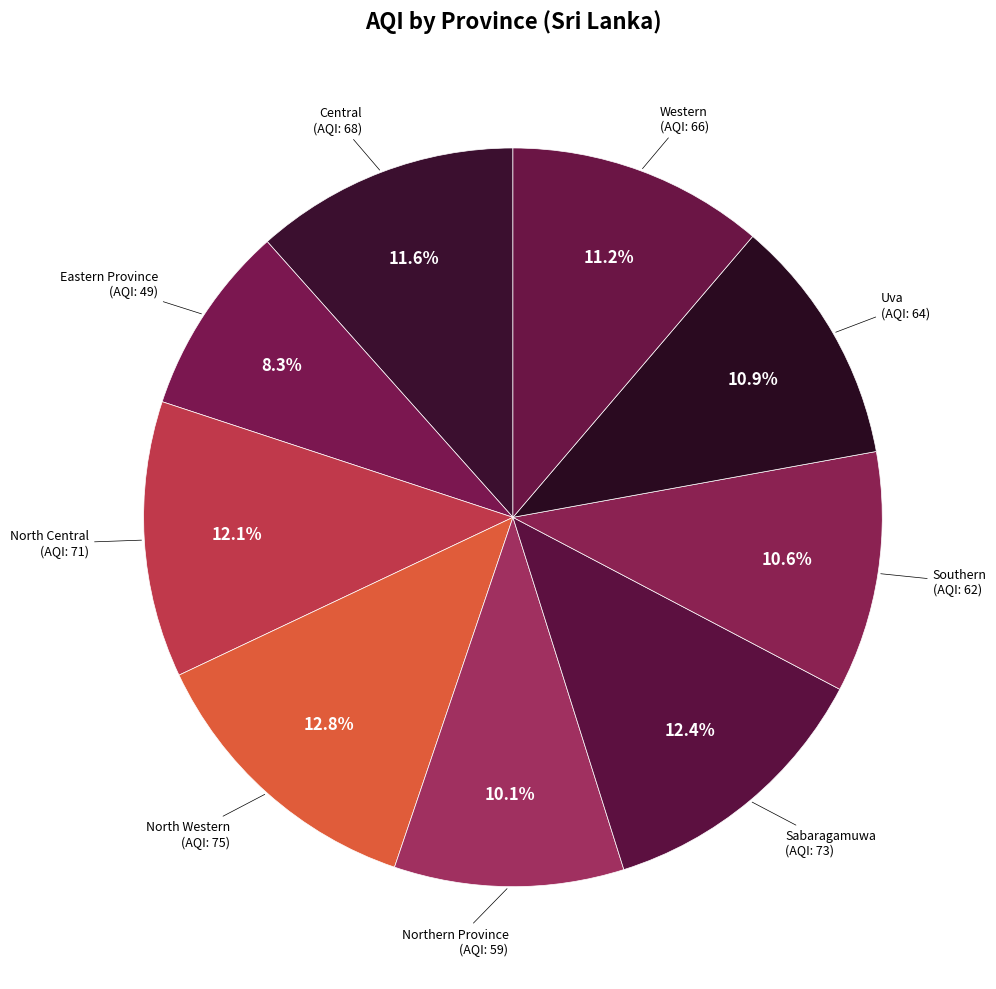

How many slices are in this pie chart?

9